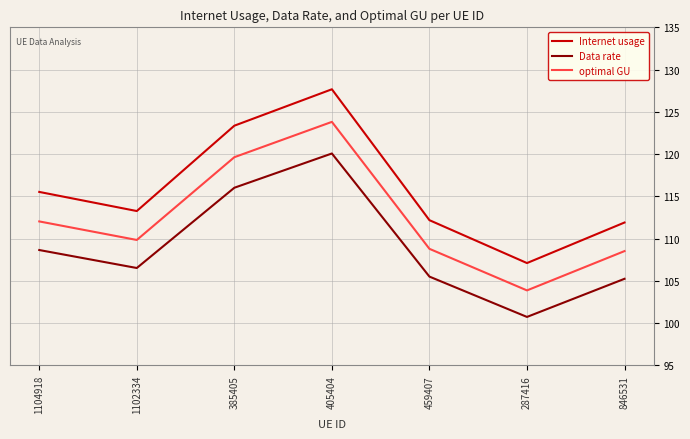

True or false: Data rate and Internet usage cross at least once.

False